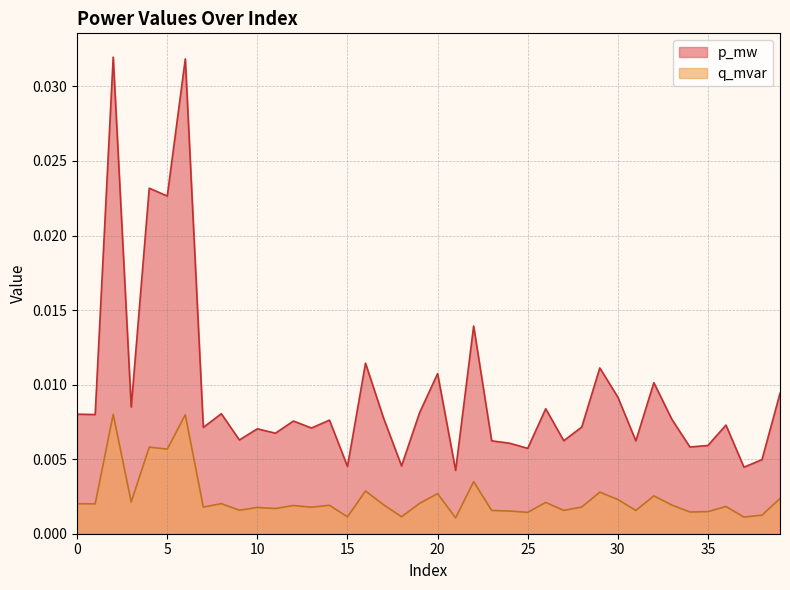

Is it true that q_mvar equals 0.0 at 24?

False